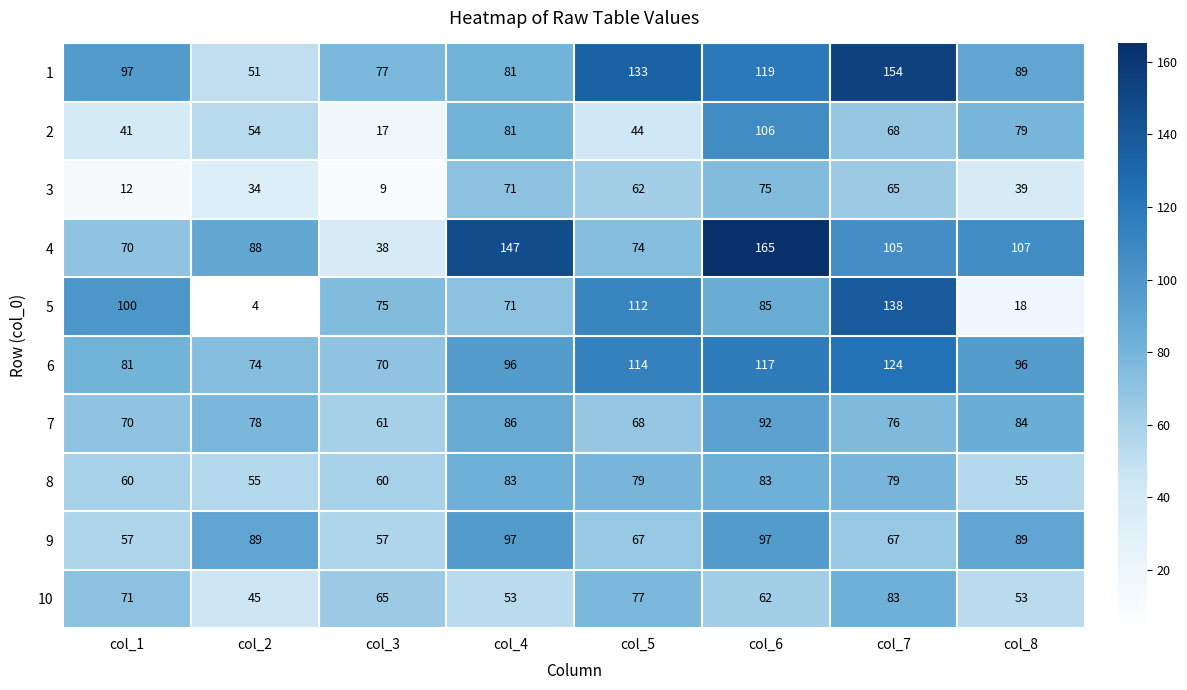

Is it true that 3 equals 9 at col_3?

True